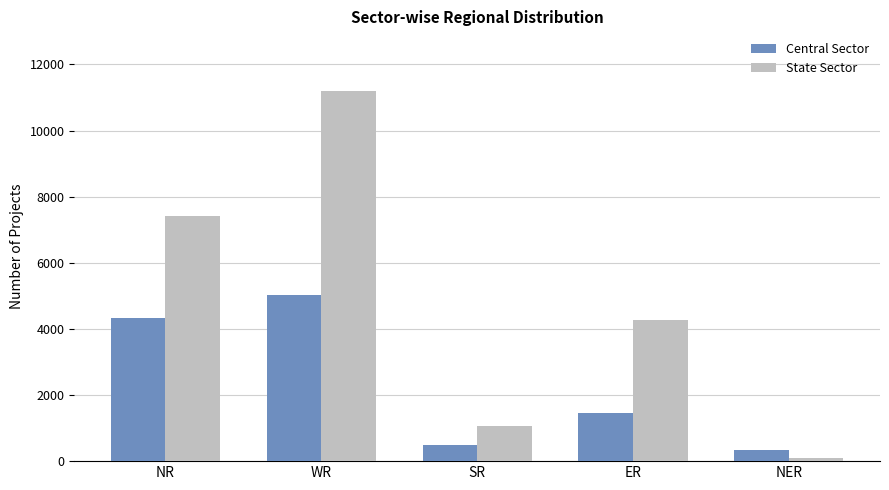

Which label corresponds to the largest value in the chart?

WR